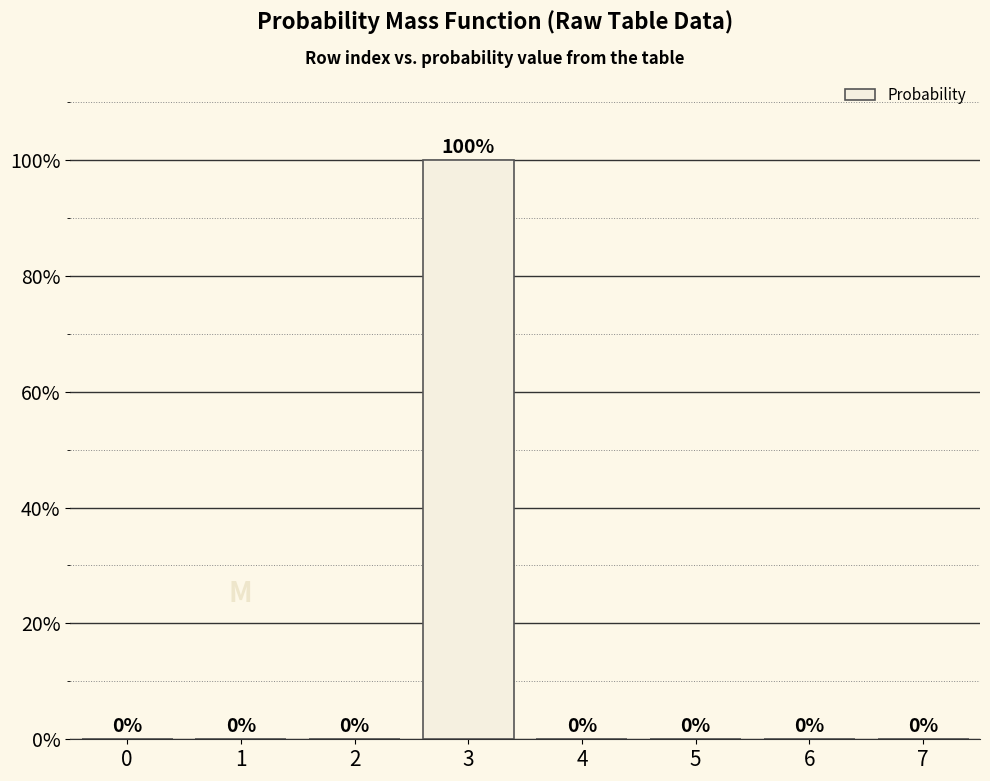

Rank the categories by value from lowest to highest.

0, 1, 2, 4, 5, 6, 7, 3